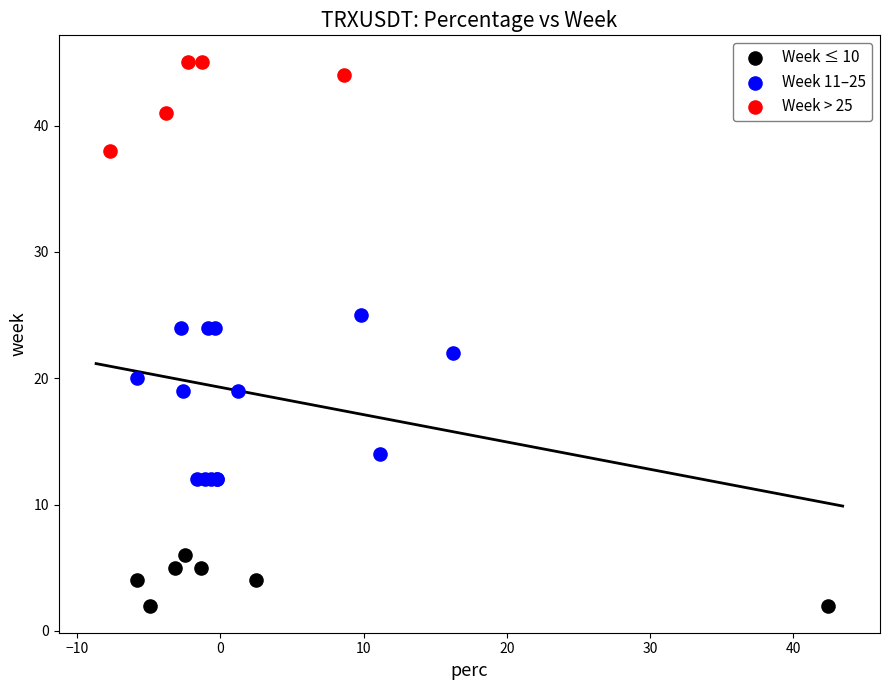

Which series has the largest Y range (max minus min)?

Week 11–25